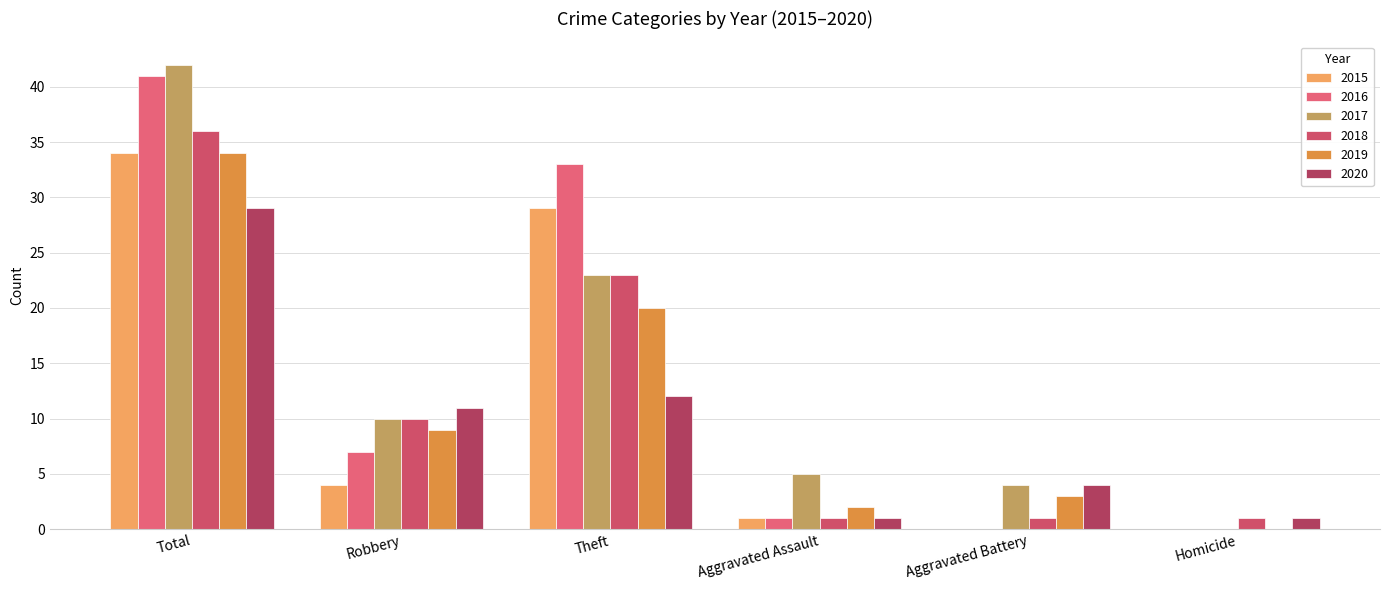

How many positive values does the 2017 series have?

5